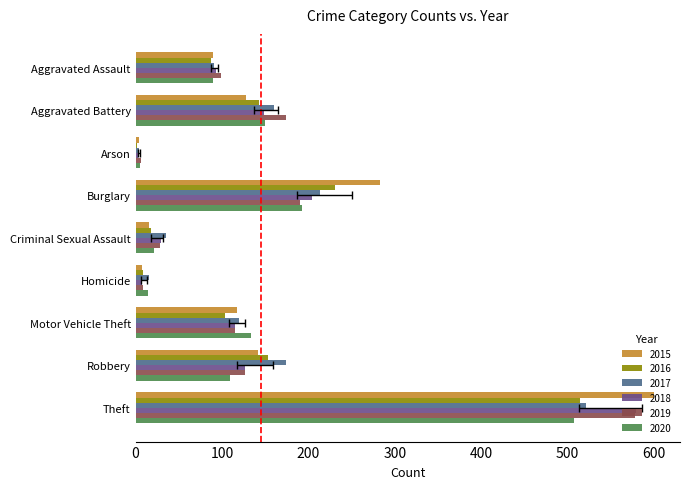

What is the lowest value of the 2015 series?

4